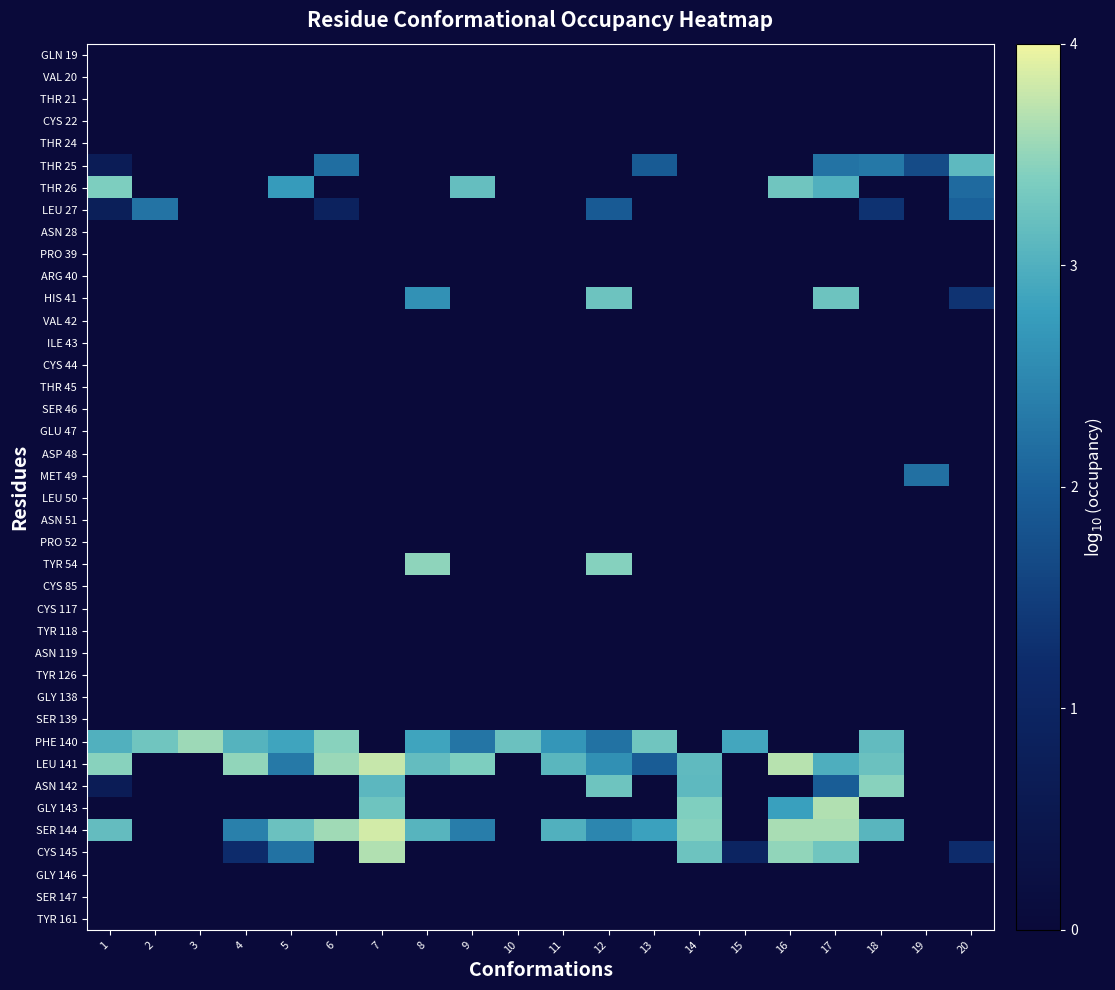

Rank the series by their maximum value, from lowest to highest.

GLN 19, VAL 20, THR 21, CYS 22, THR 24, ASN 28, PRO 39, ARG 40, VAL 42, ILE 43, CYS 44, THR 45, SER 46, GLU 47, ASP 48, LEU 50, ASN 51, PRO 52, CYS 85, CYS 117, TYR 118, ASN 119, TYR 126, GLY 138, SER 139, GLY 146, SER 147, TYR 161, MET 49, LEU 27, THR 25, HIS 41, THR 26, ASN 142, TYR 54, PHE 140, CYS 145, GLY 143, LEU 141, SER 144